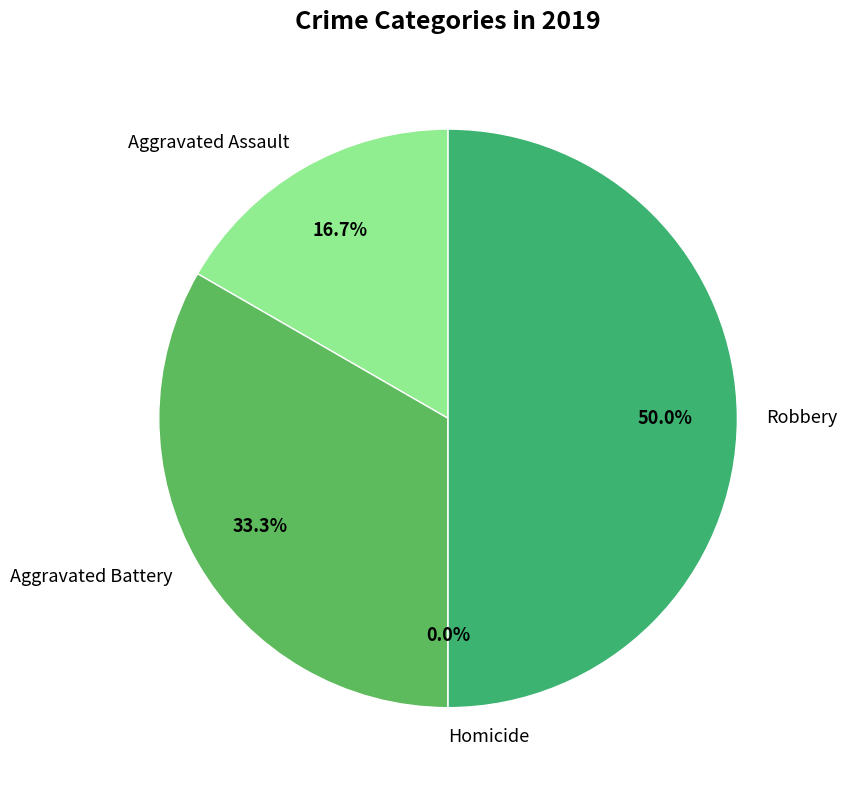

Rank the categories by value from lowest to highest.

Homicide, Aggravated Assault, Aggravated Battery, Robbery